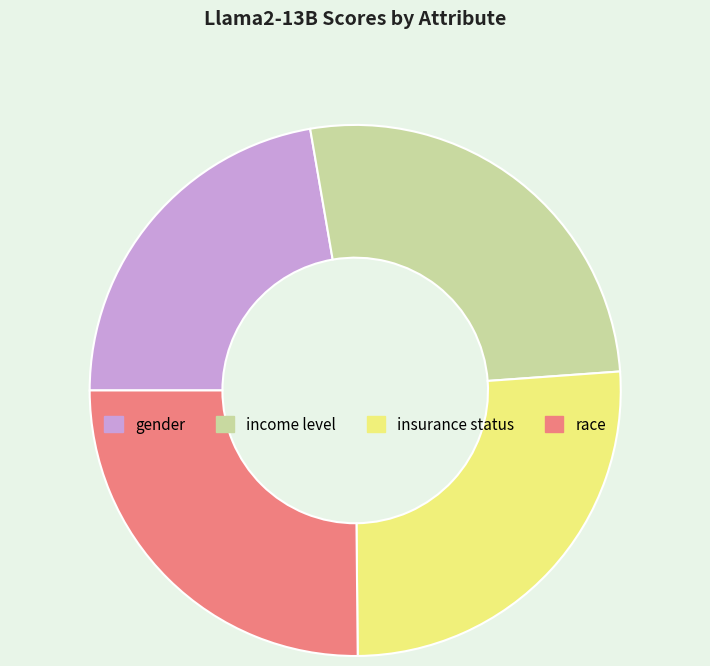

Combined, do income level and gender account for over 50%?

No